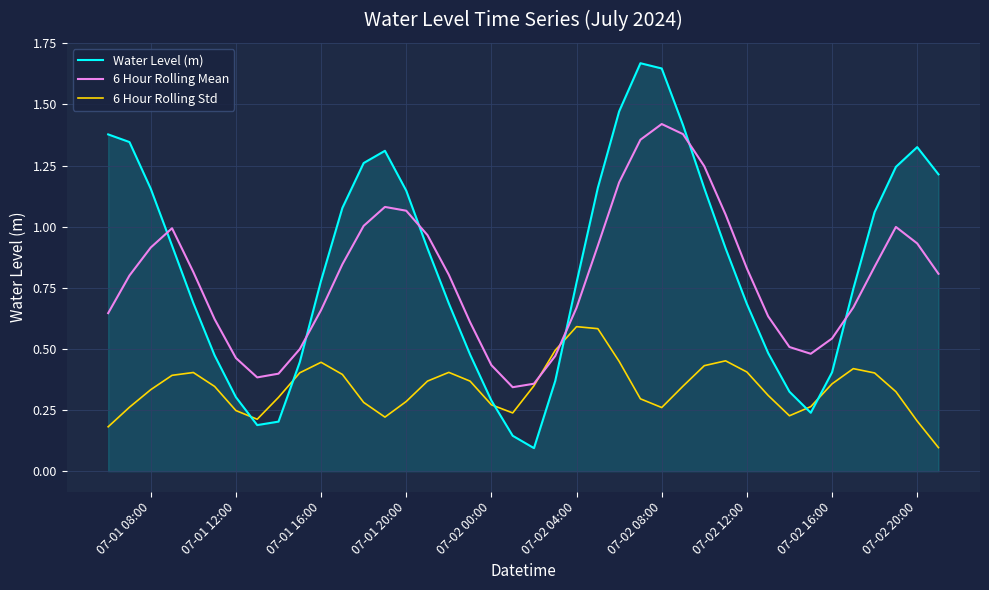

At how many categories does at least one series exceed 0?

40